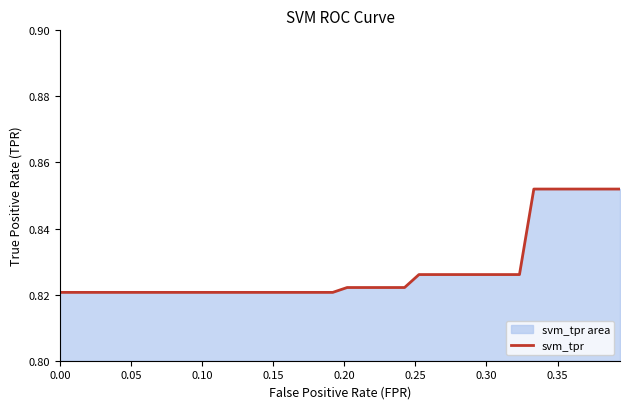

The value at 14 is 1.3. True or false?

False